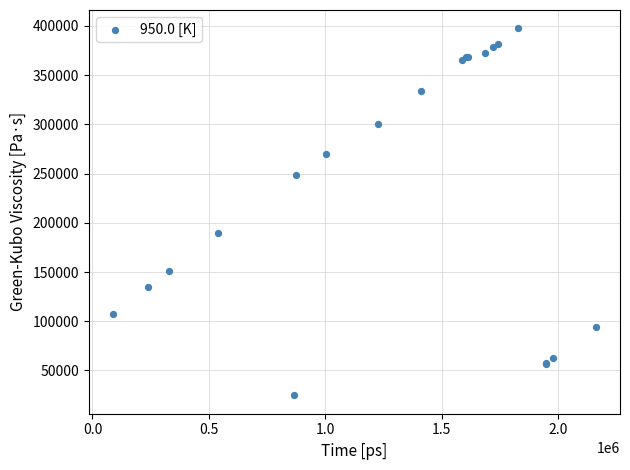

What Y value in the scatter plot is closest to 211083?

189637